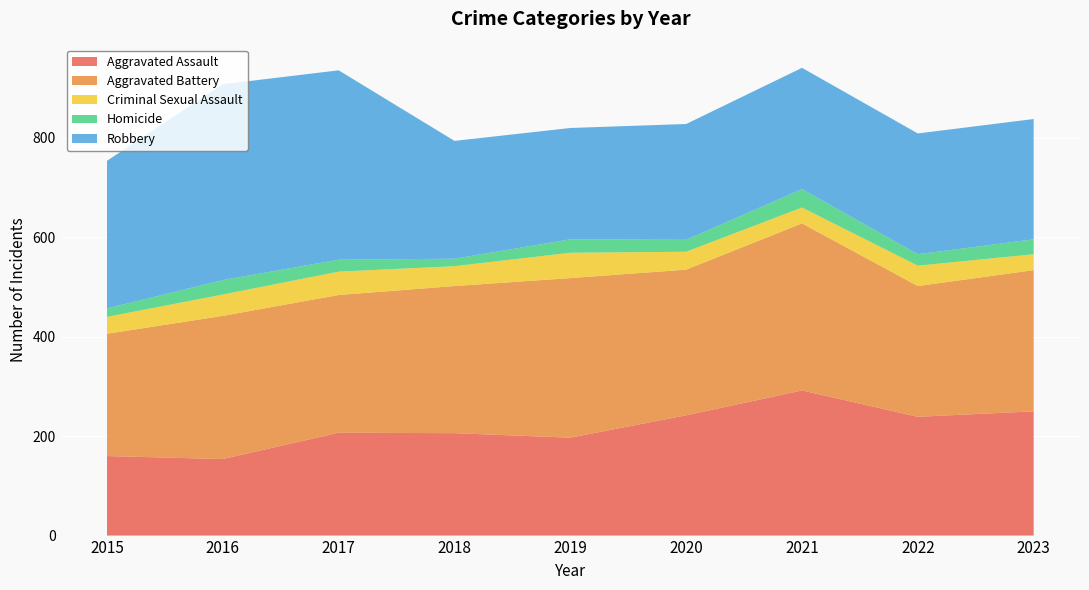

Reading left to right, list all the values displayed in this chart.

Aggravated Assault: 2015=160	2016=154	2017=207	2018=206	2019=197	2020=242	2021=292	2022=239	2023=250
Aggravated Battery: 2015=246	2016=288	2017=277	2018=296	2019=321	2020=293	2021=336	2022=263	2023=284
Criminal Sexual Assault: 2015=34	2016=43	2017=47	2018=40	2019=51	2020=36	2021=32	2022=41	2023=32
Homicide: 2015=17	2016=29	2017=24	2018=15	2019=27	2020=24	2021=37	2022=23	2023=30
Robbery: 2015=297	2016=394	2017=381	2018=237	2019=224	2020=233	2021=244	2022=243	2023=242